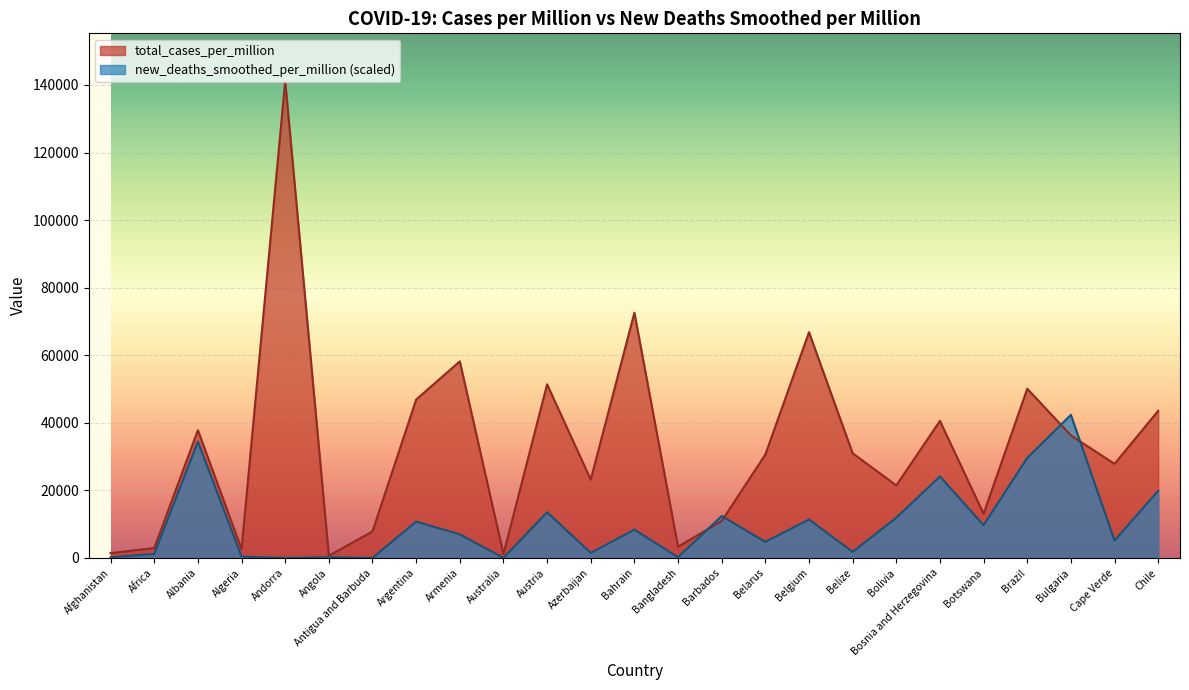

At which label does total_cases_per_million reach its minimum?

Angola